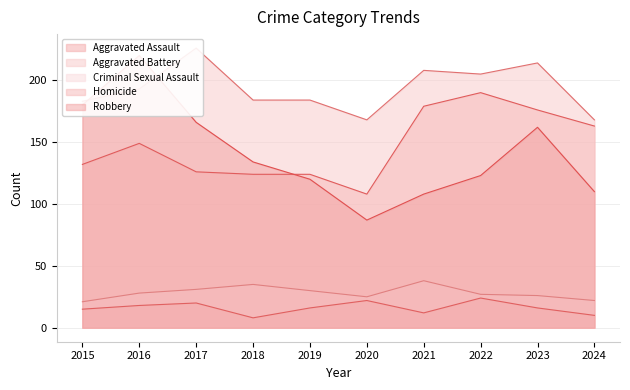

At which label does Aggravated Battery reach its peak?

2017